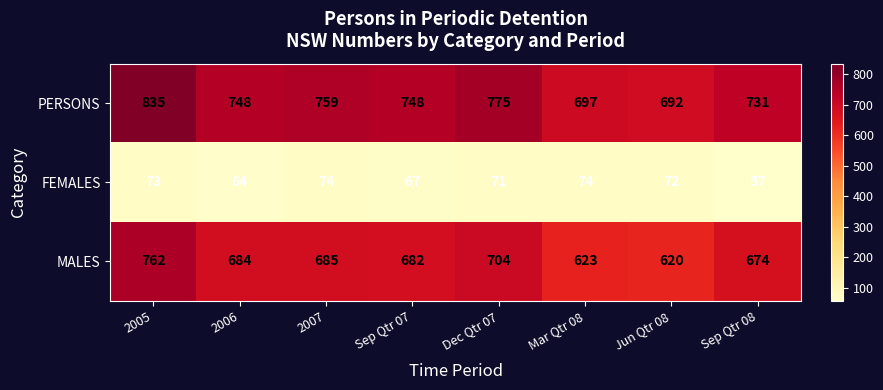

True or false: FEMALES has a value of 73 at 2005.

True